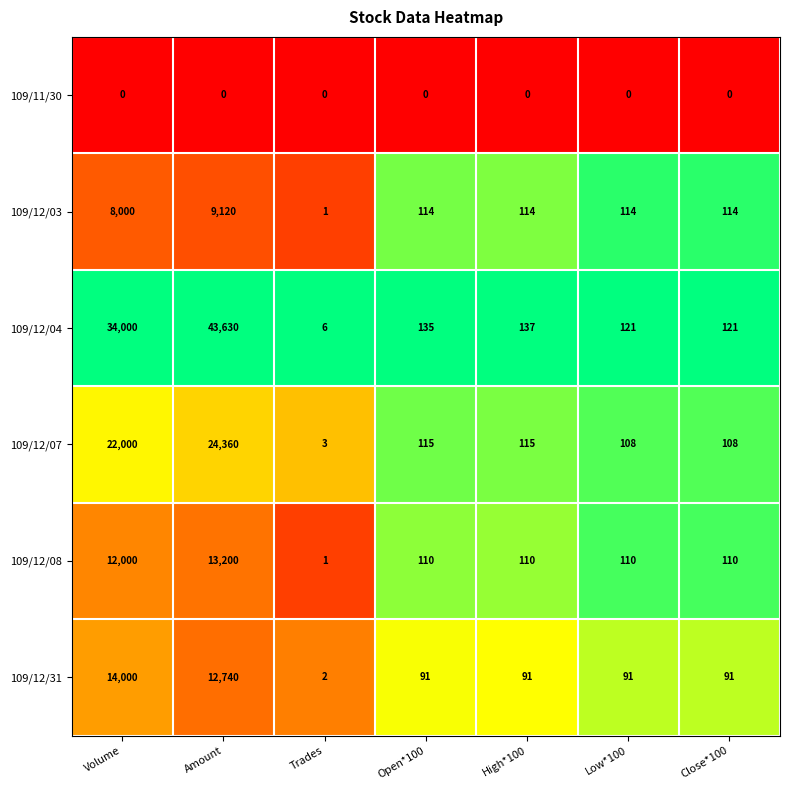

What is the difference between the 109/12/04 values at Amount and Close*100?

43509